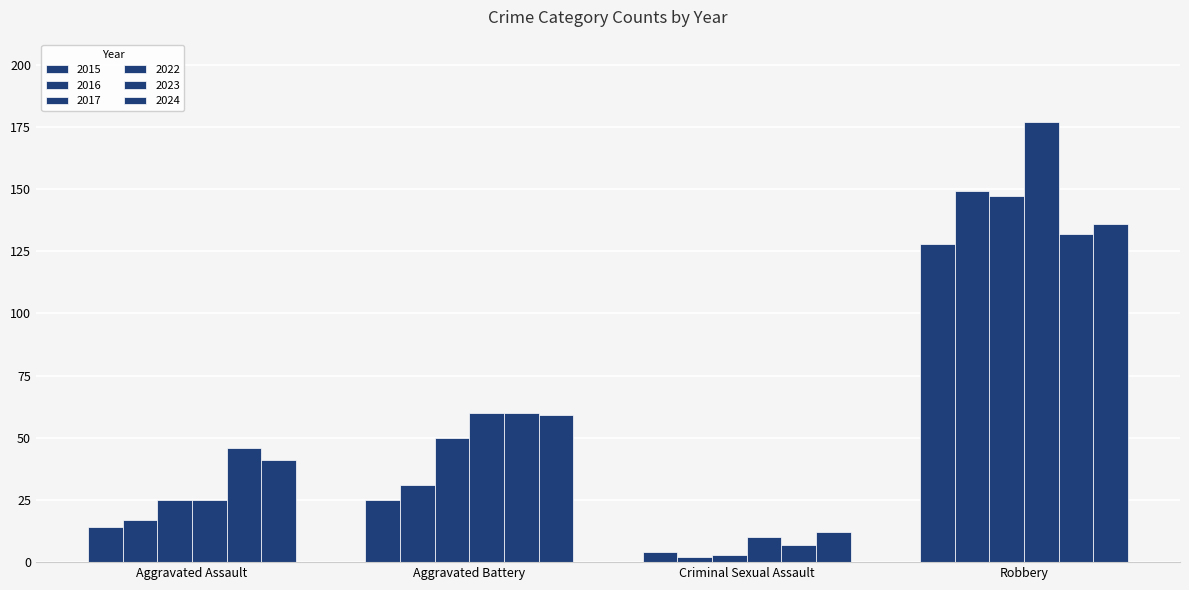

True or false: 2016 has a value of 149 at Robbery.

True